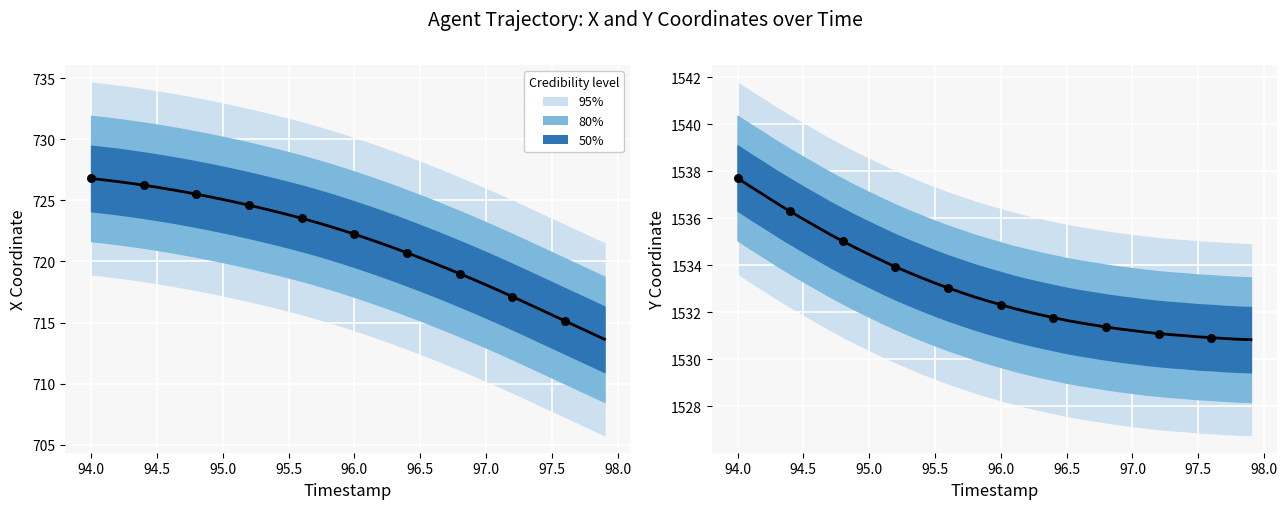

Which series has the largest Y range (max minus min)?

X (observed)